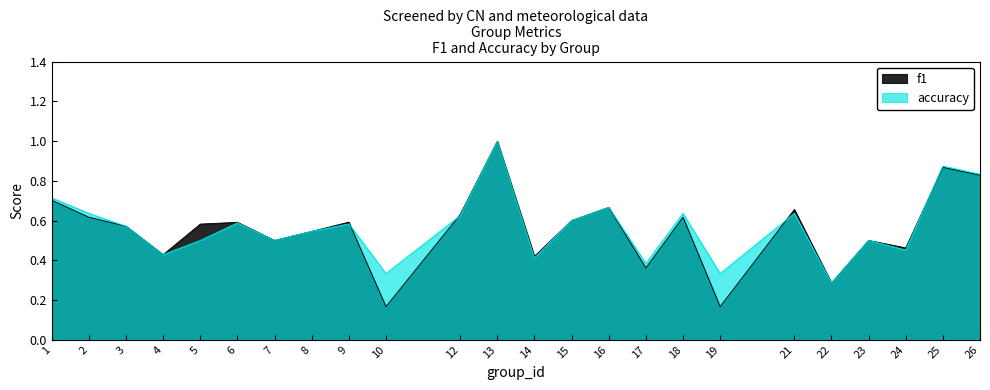

At which category is the sum across all series the highest?

13